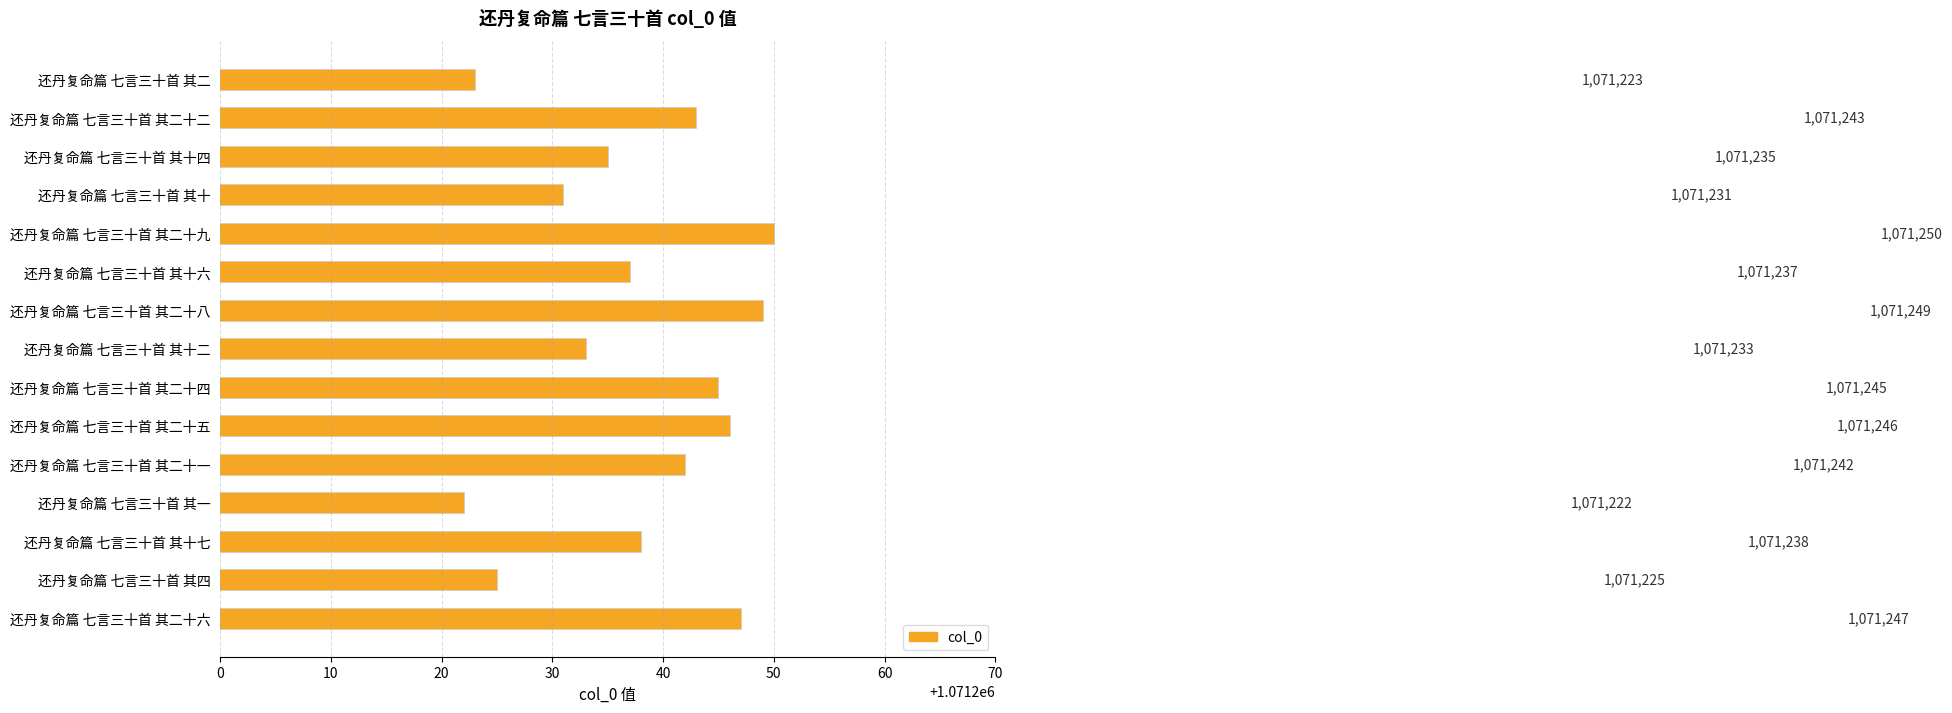

What is the average value?

1071238